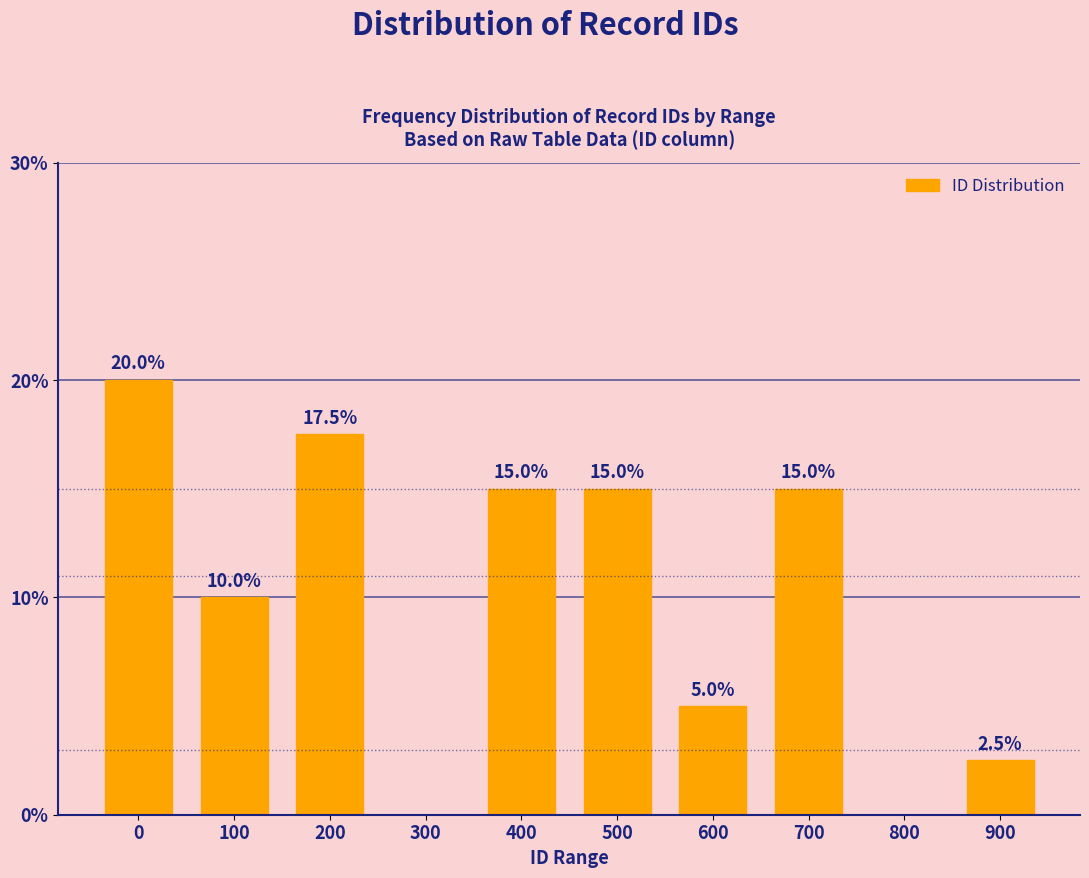

Reading left to right, extract all data points from this chart.

0=20.0	100=10.0	200=17.5	300=0.0	400=15.0	500=15.0	600=5.0	700=15.0	800=0.0	900=2.5